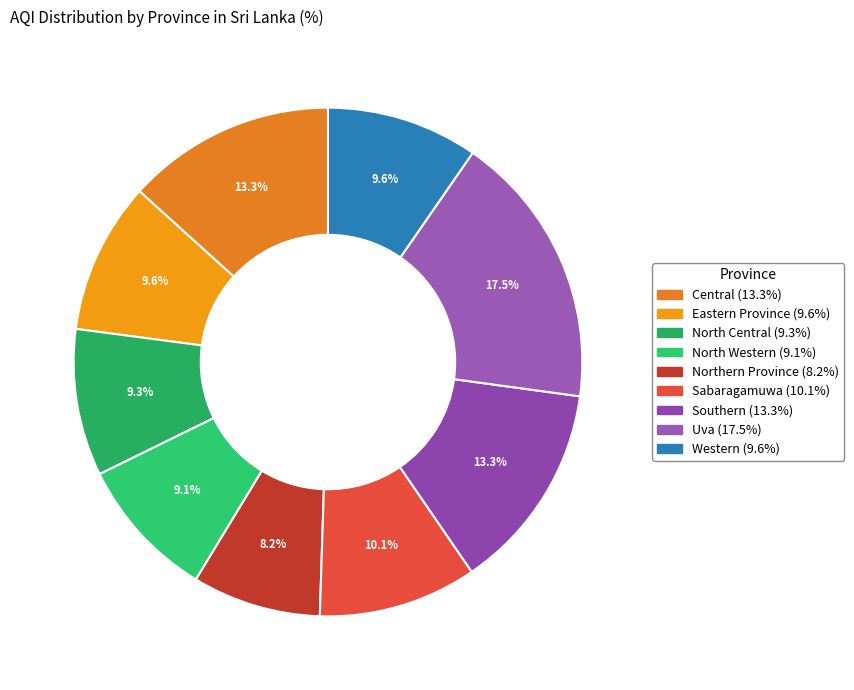

Rank the categories by value from highest to lowest.

Uva, Central, Southern, Sabaragamuwa, Eastern Province, Western, North Central, North Western, Northern Province